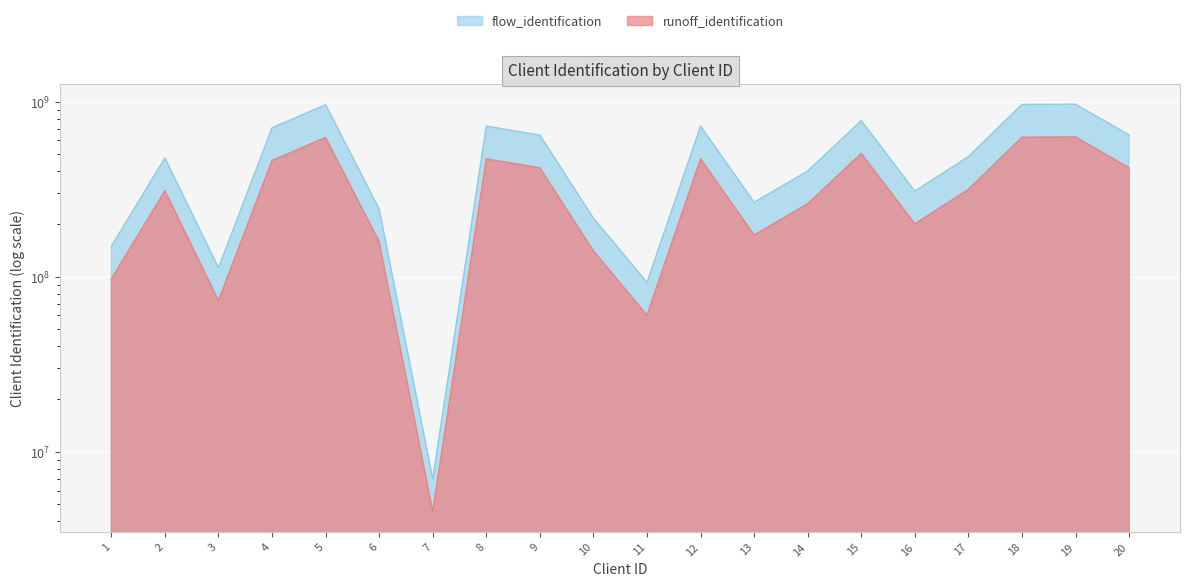

Which category has the highest value across all series?

19